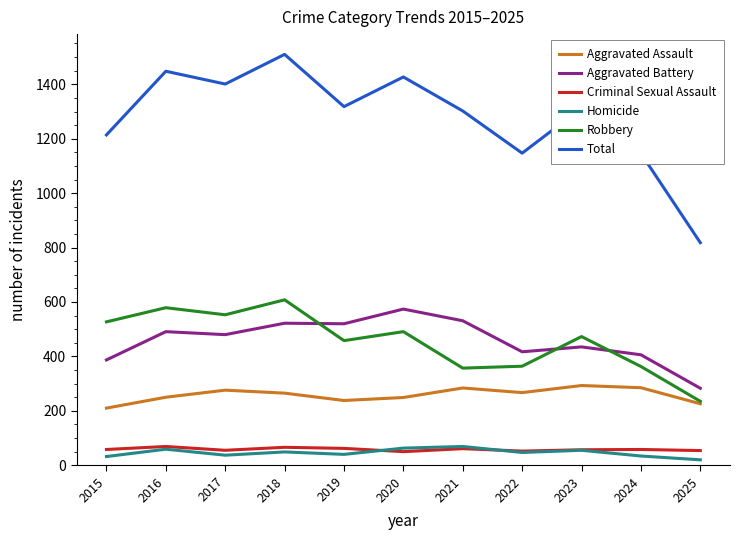

True or false: Aggravated Assault and Criminal Sexual Assault cross at least once.

False